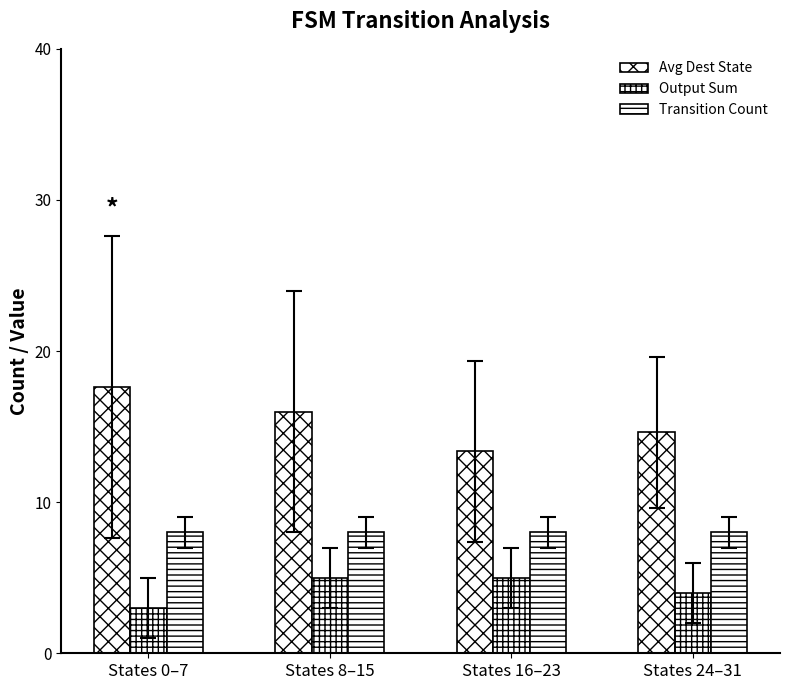

At which label does Transition Count reach its minimum?

States 0–7